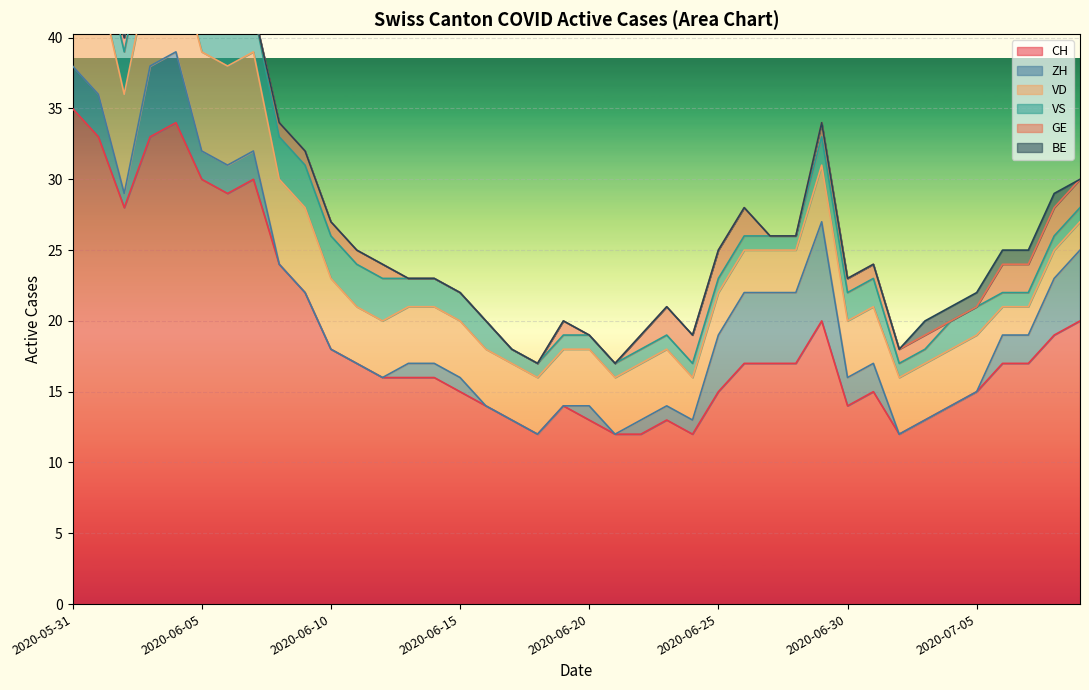

What is the value of the ZH point at the 16th from the left?

1